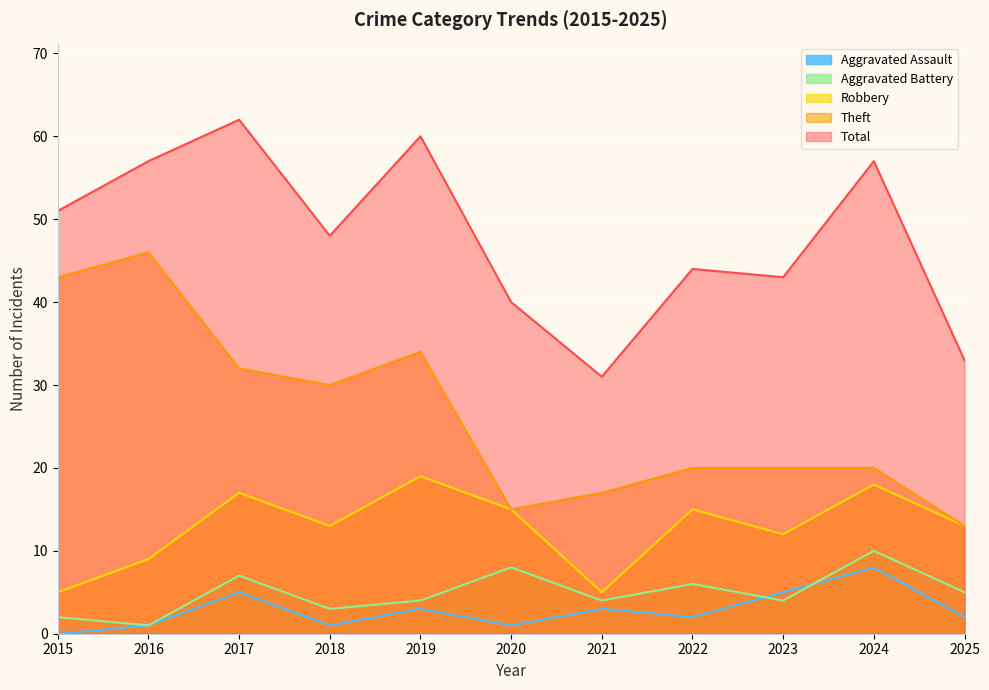

Where is Total nearest to the value 46?

2018